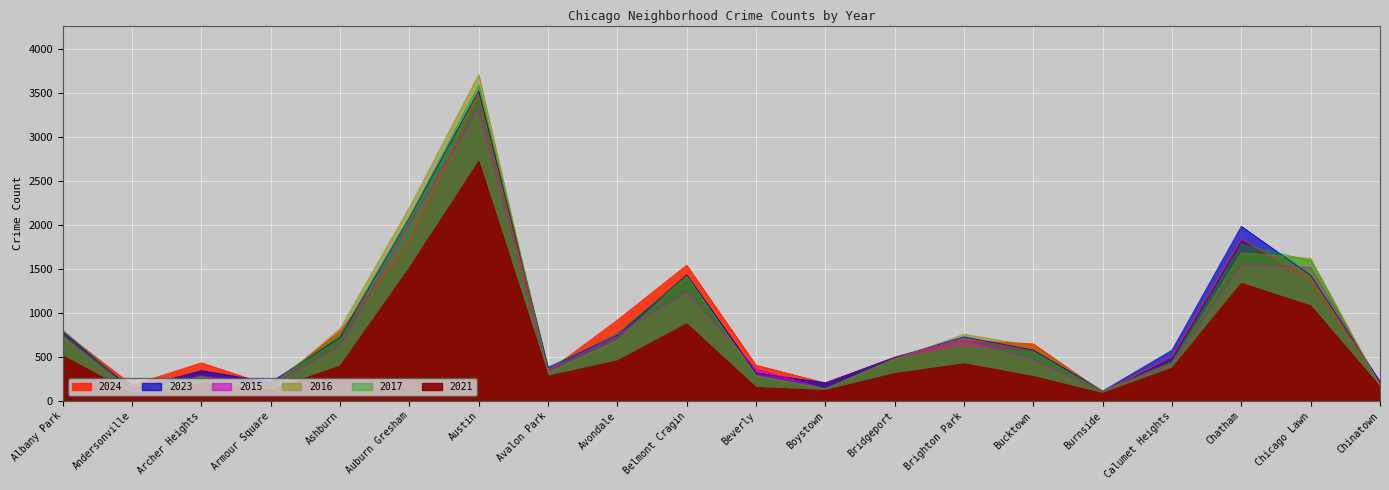

Which category has the lowest value in the 2016 series?

Andersonville